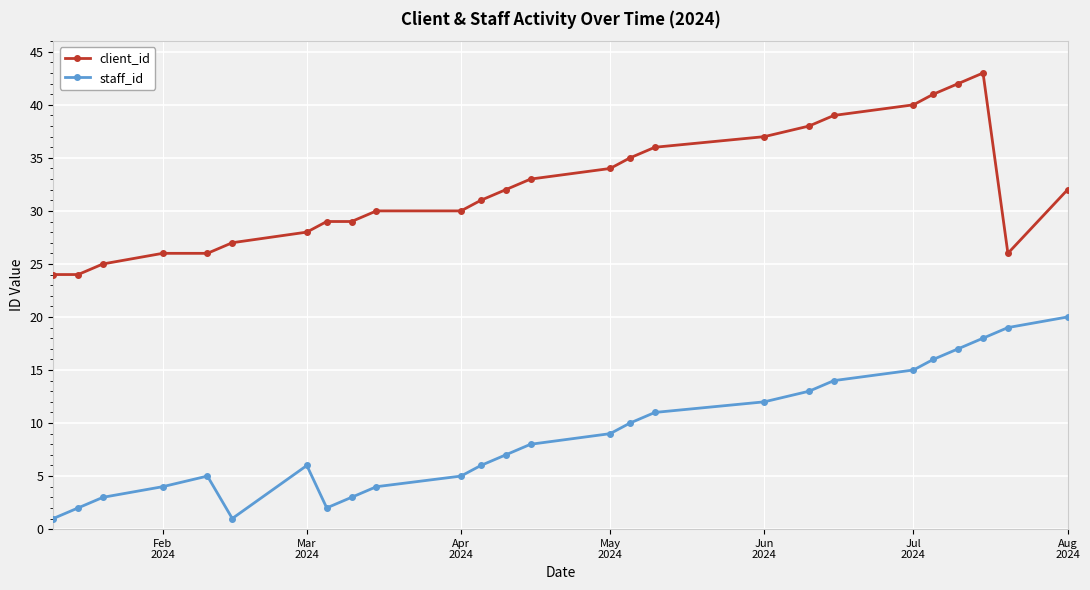

Which series has the largest total across all categories?

client_id